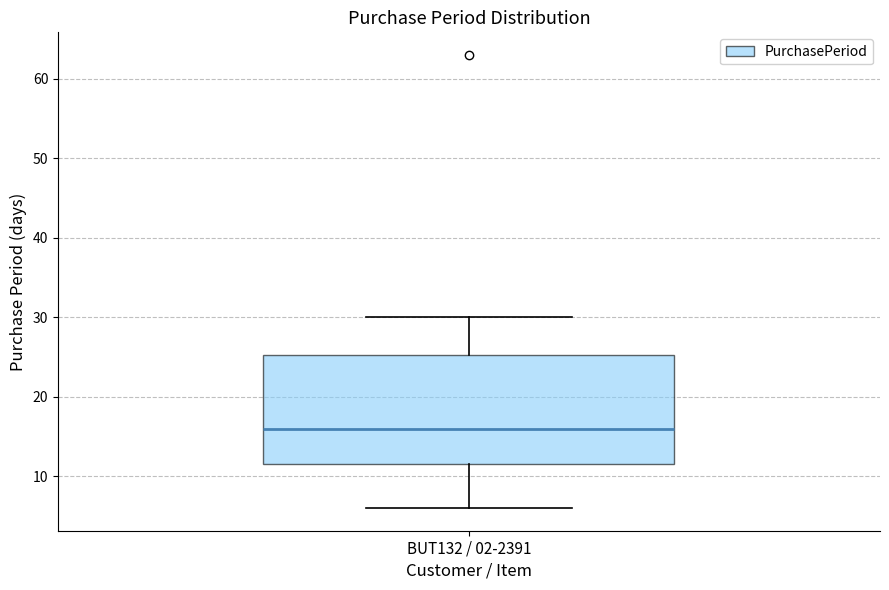

Where does the median line of the box for BUT132 / 02-2391 sit on the y-axis? The values are not printed on the chart, so give them approximately, as read against the axis.

16